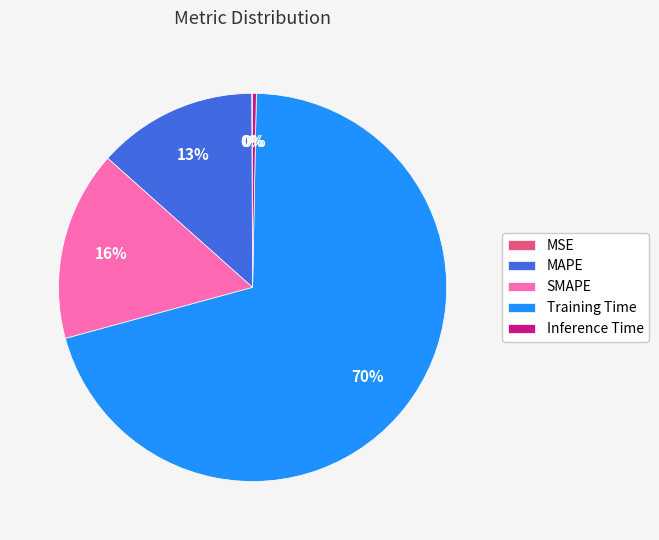

True or false: Inference Time accounts for 8% of the total.

False